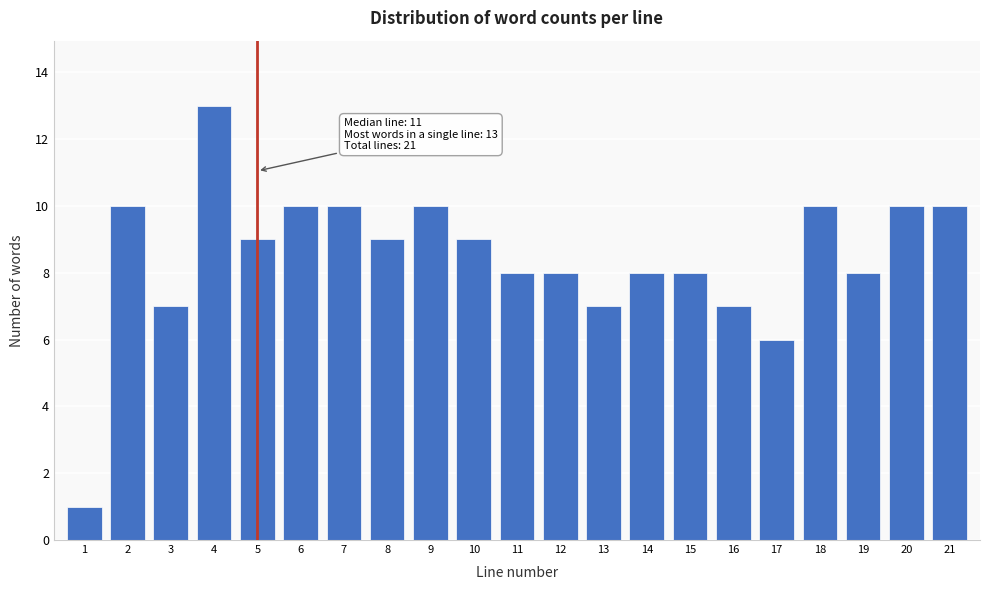

Reading left to right, transcribe all the data shown in this chart.

1	10	7	13	9	10	10	9	10	9	8	8	7	8	8	7	6	10	8	10	10